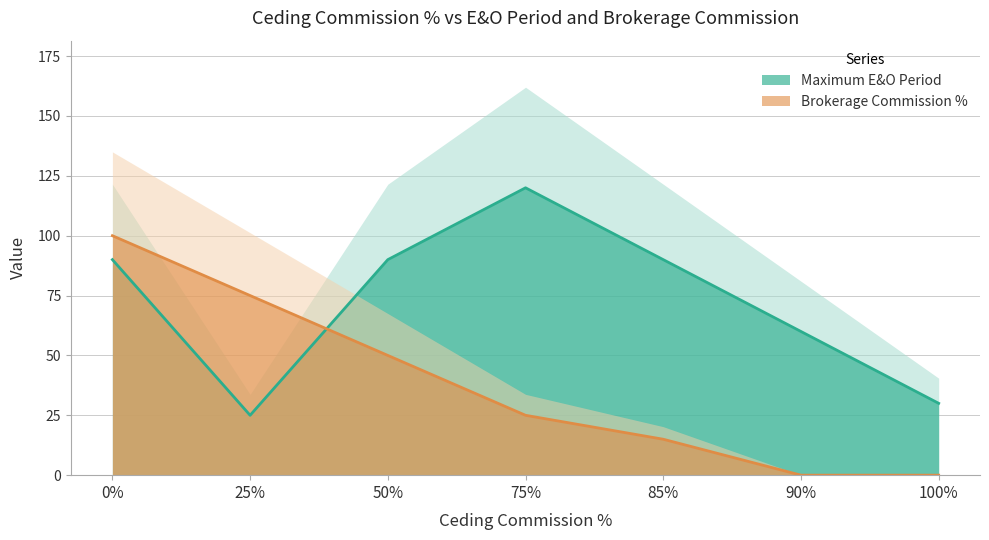

Reading left to right, what are all the values shown in this chart?

Maximum E&O Period: 0=90	25=25	50=90	75=120	85=90	90=60	100=30
Brokerage Commission %: 0=100	25=75	50=50	75=25	85=15	90=0	100=0